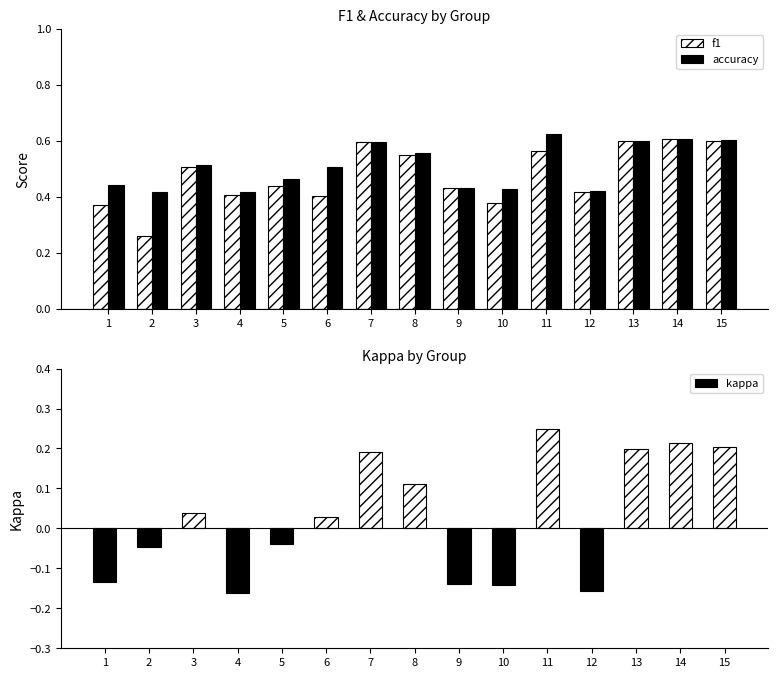

What is the value of the accuracy bar at the 7th from the left?

0.6